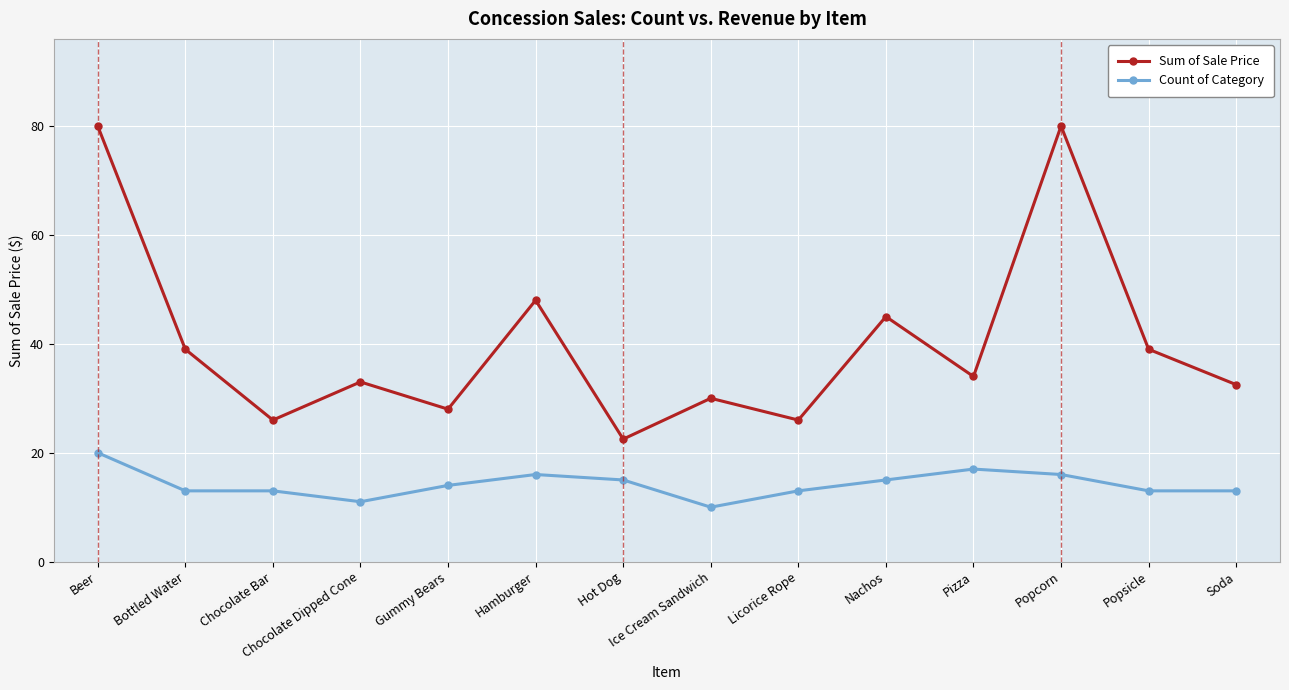

Count the number of categories in the chart.

14